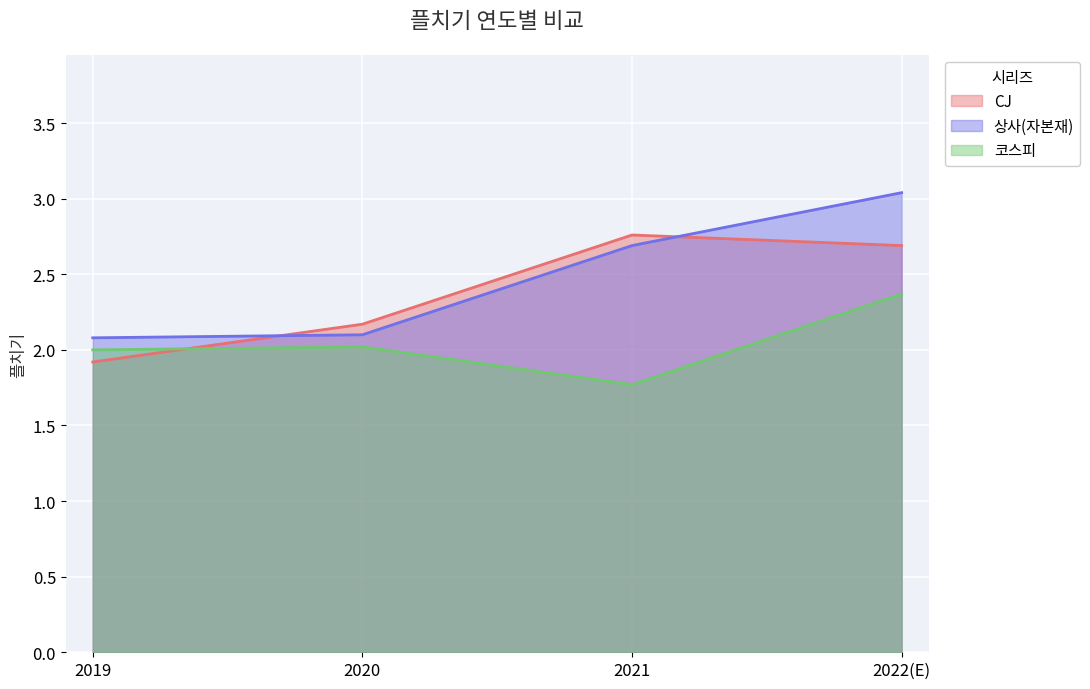

How many data points in CJ are above 2?

3